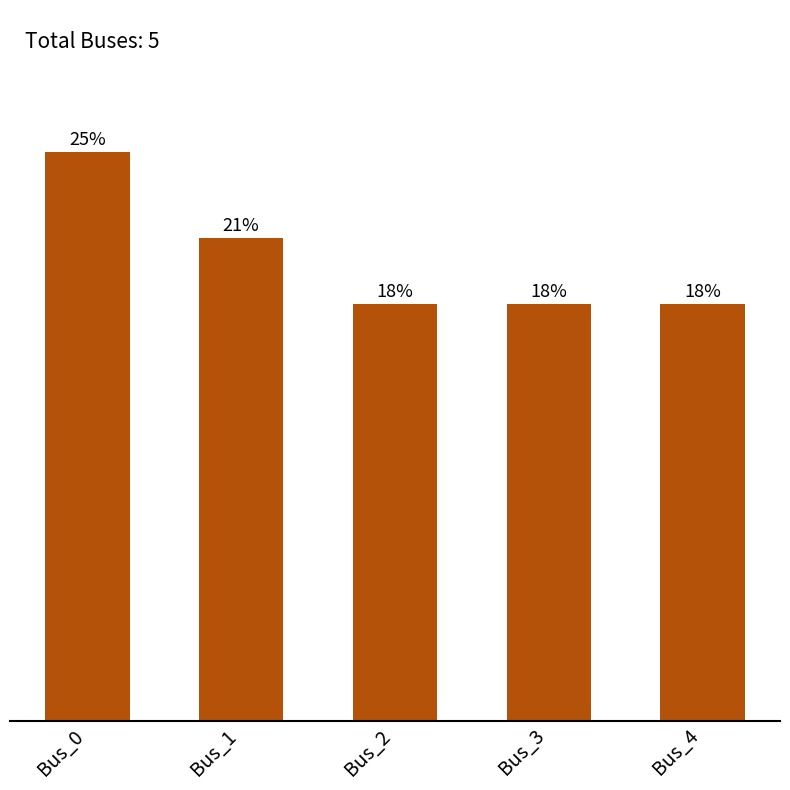

Does the chart contain any negative values?

No